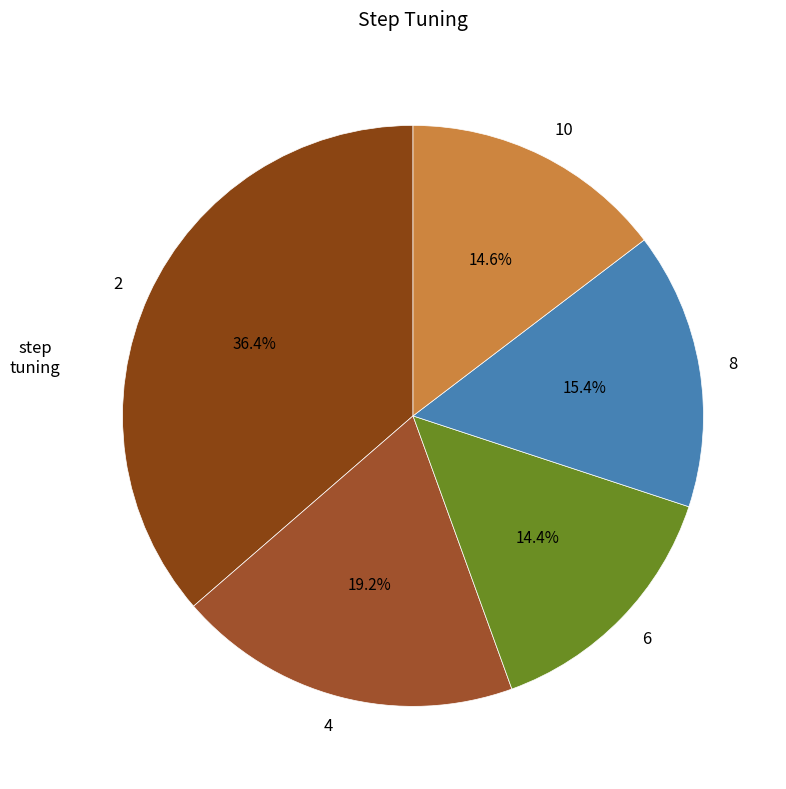

How much of the chart is everything except 6?

85.6%